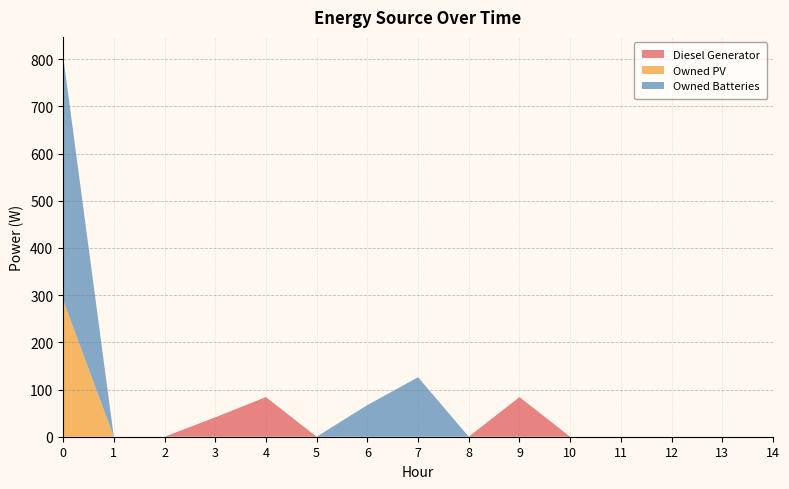

Reading right to left, extract all data points from this chart.

Diesel Generator: 14=0	13=0	12=0	11=0	10=0	9=84	8=0	7=0	6=0	5=0	4=84	3=41	2=0	1=0	0=0
Owned PV: 14=0	13=0	12=0	11=0	10=0	9=0	8=0	7=0	6=0	5=0	4=0	3=0	2=0	1=0	0=290
Owned Batteries: 14=0	13=0	12=0	11=0	10=0	9=0	8=0	7=126	6=67	5=0	4=0	3=0	2=0	1=0	0=517